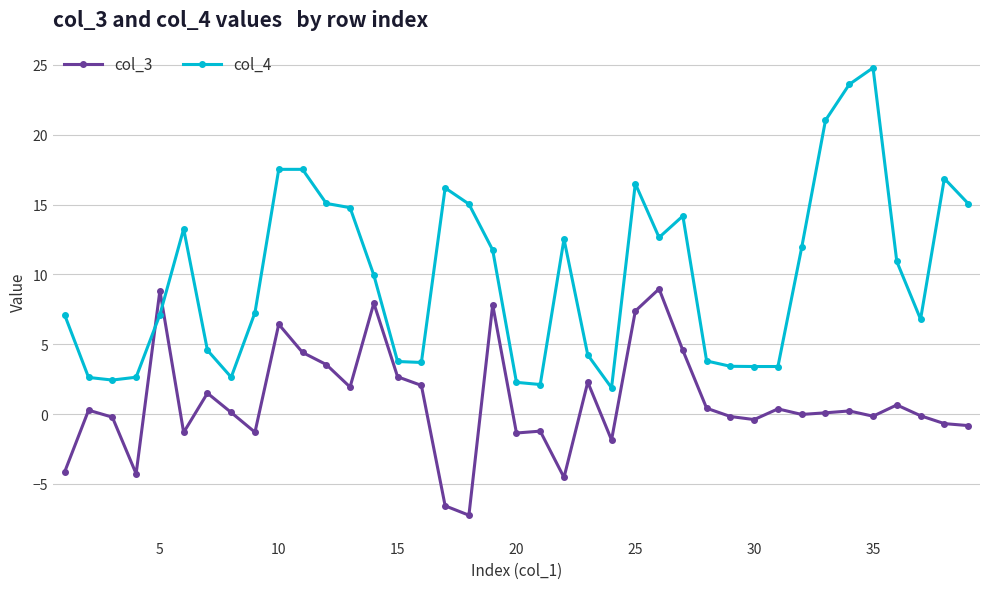

True or false: col_4 has more than 1 interior local peaks.

True